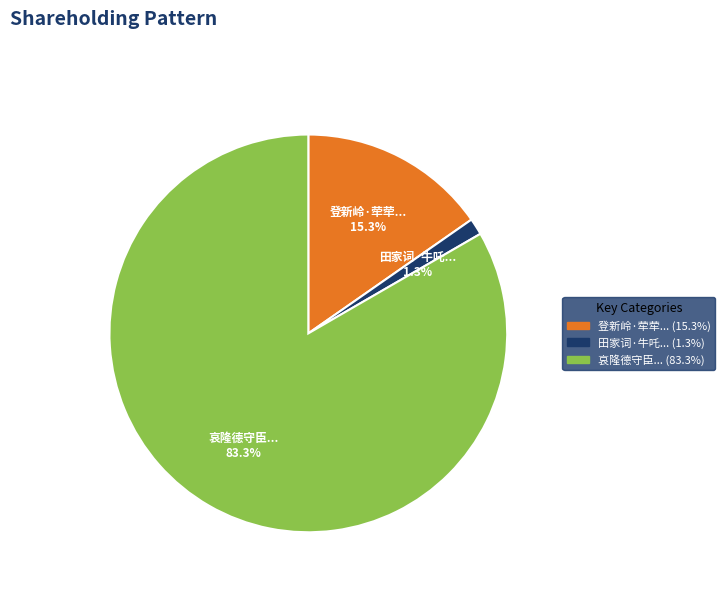

Does any single category account for the majority?

Yes